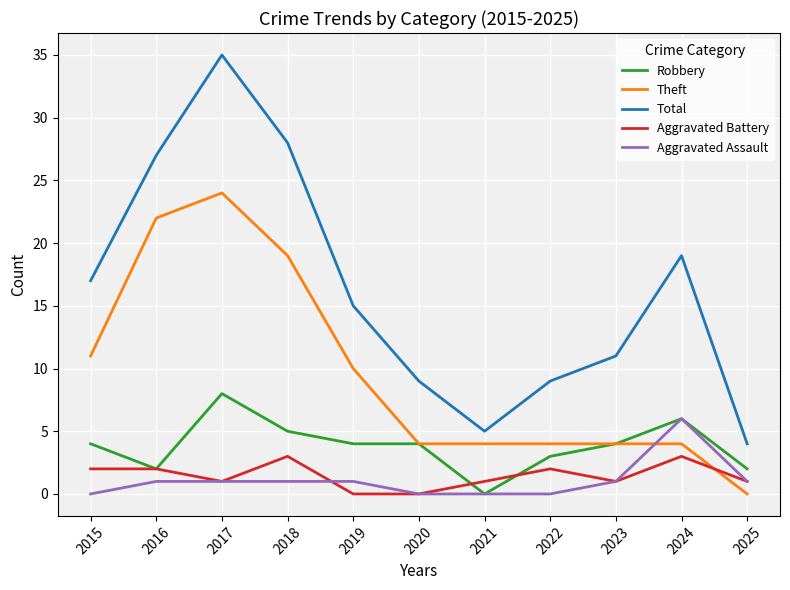

At which category is the sum across all series the highest?

2017